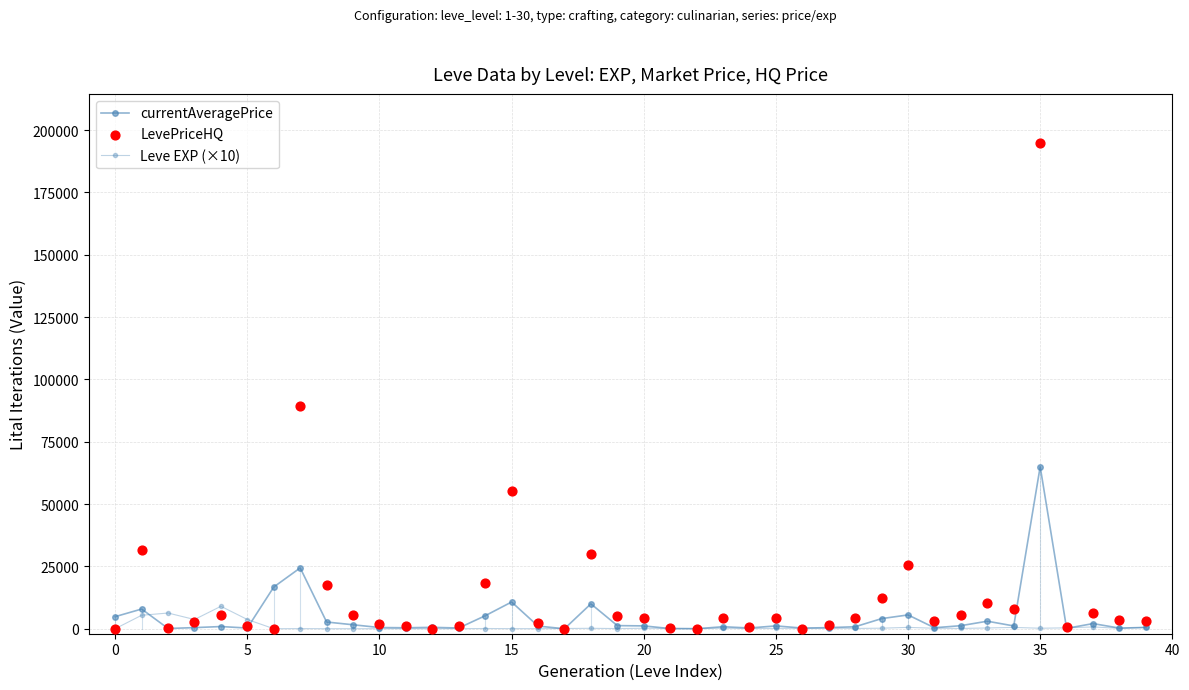

At how many categories does at least one series exceed 58699?

2